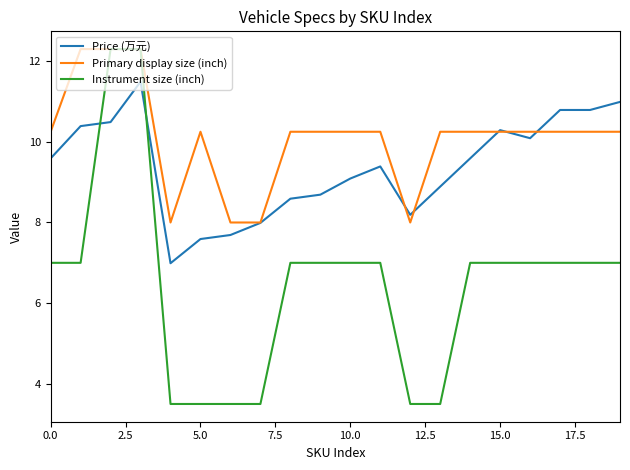

Rank the series by their average value, from highest to lowest.

Primary display size (inch), Price (万元), Instrument size (inch)